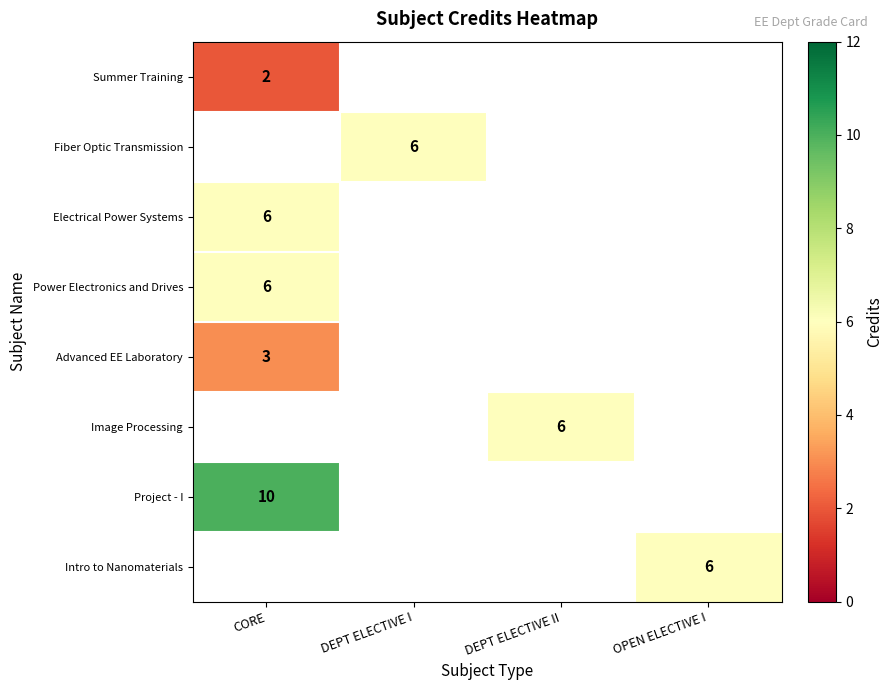

How many categories are shown in the chart?

4